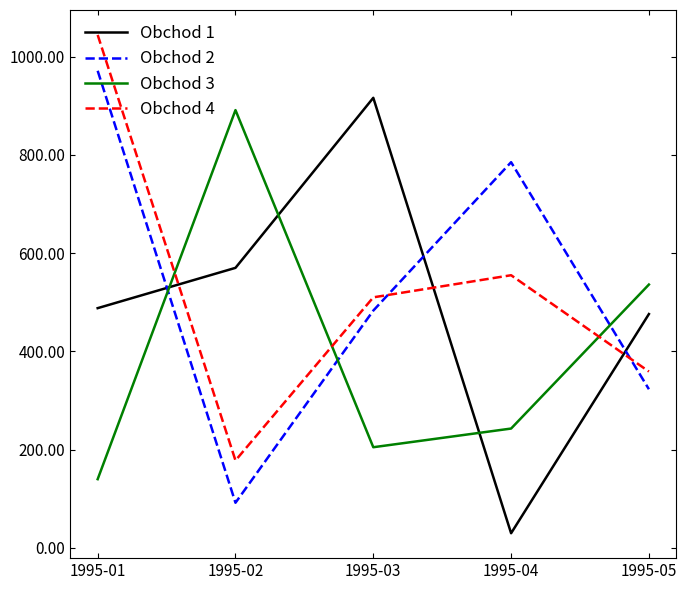

How many intersections are there between Obchod 4 and Obchod 3?

3